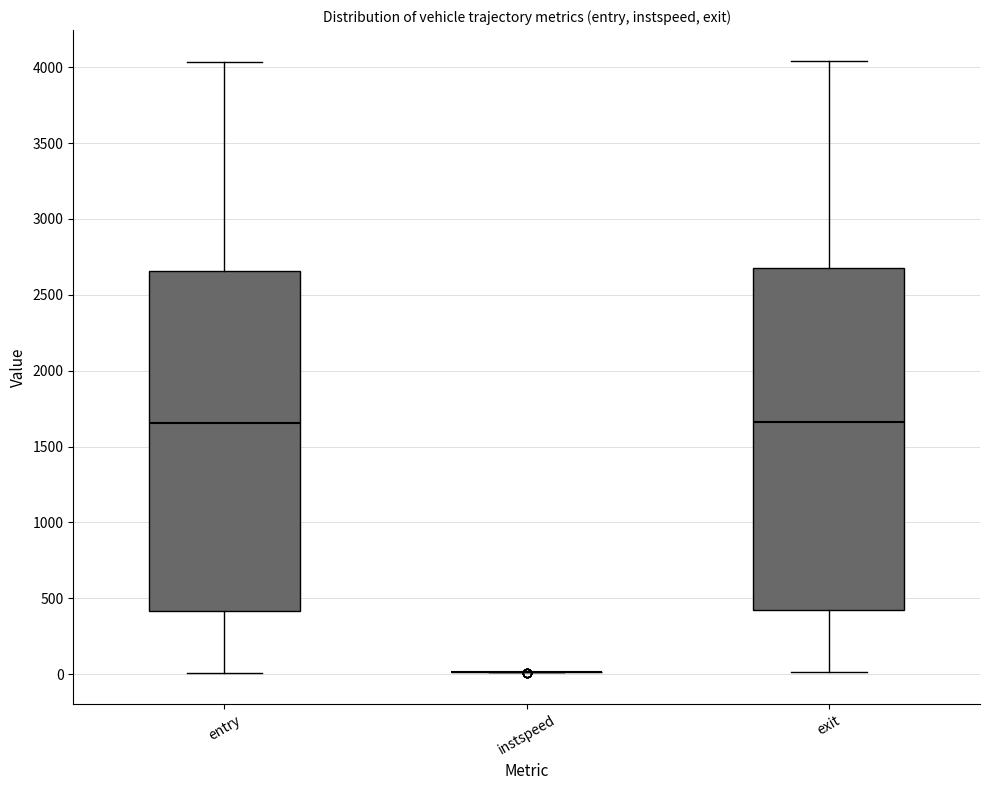

Reading left to right, read every box against the y-axis: the position of its median line, the range the box covers, and the ends of its whiskers. The values are not printed on the chart, so give them approximately, as read against the axis.

entry: median 1650, box 400 to 2650, whiskers 0 to 4050
instspeed: box collapsed to a line at 0, whiskers 0 to 0
exit: median 1650, box 400 to 2700, whiskers 0 to 4050